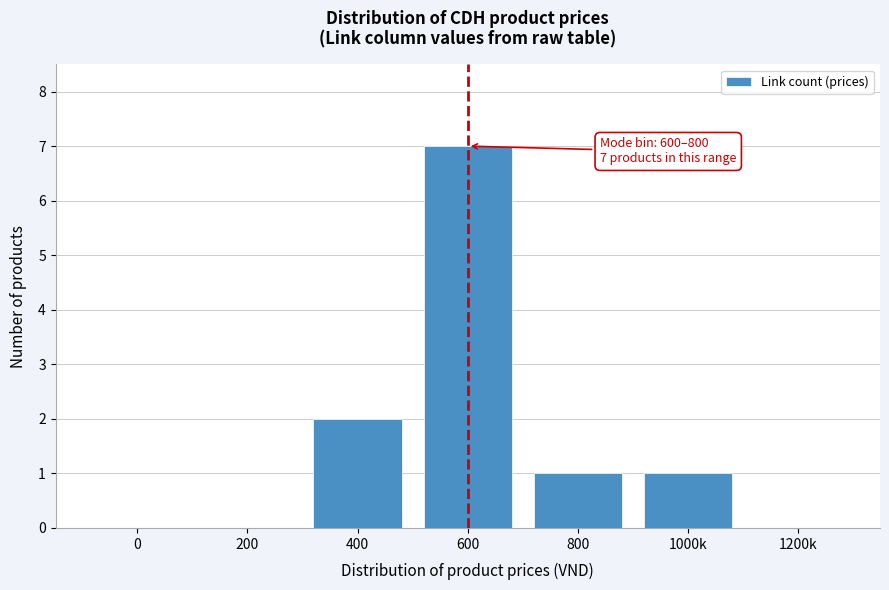

Reading left to right, list all the values displayed in this chart.

0=0	200=0	400=2	600=7	800=1	1000k=1	1200k=0